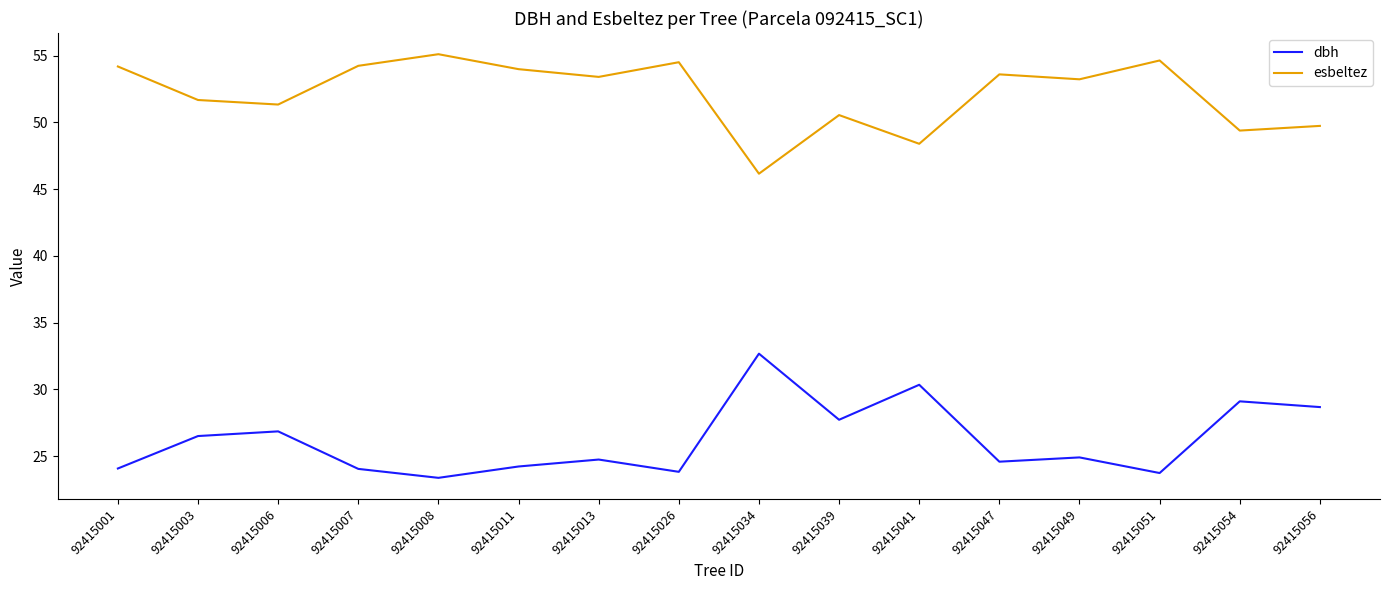

Between 92415041 and 92415047, which series saw the biggest shift?

dbh